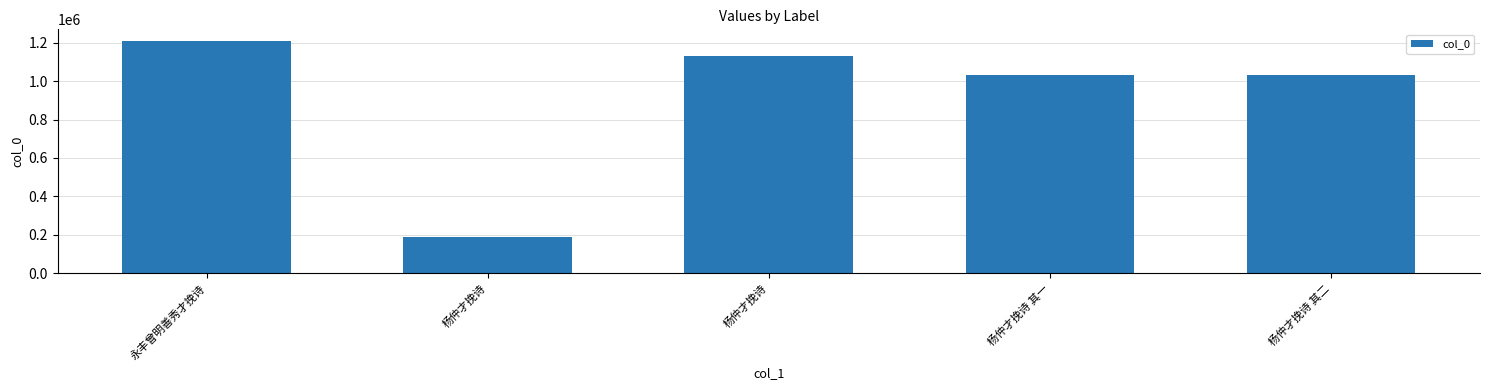

Does the chart contain any negative values?

No